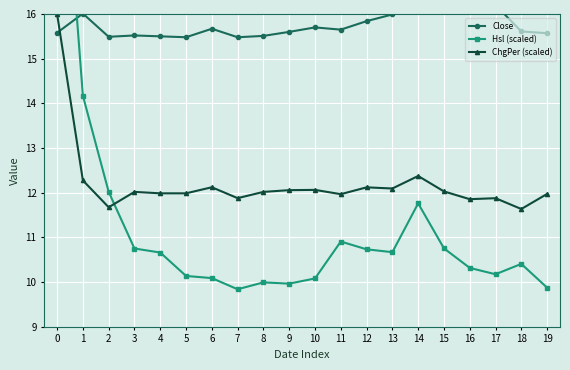

What is the total value across all series at 8?

37.5